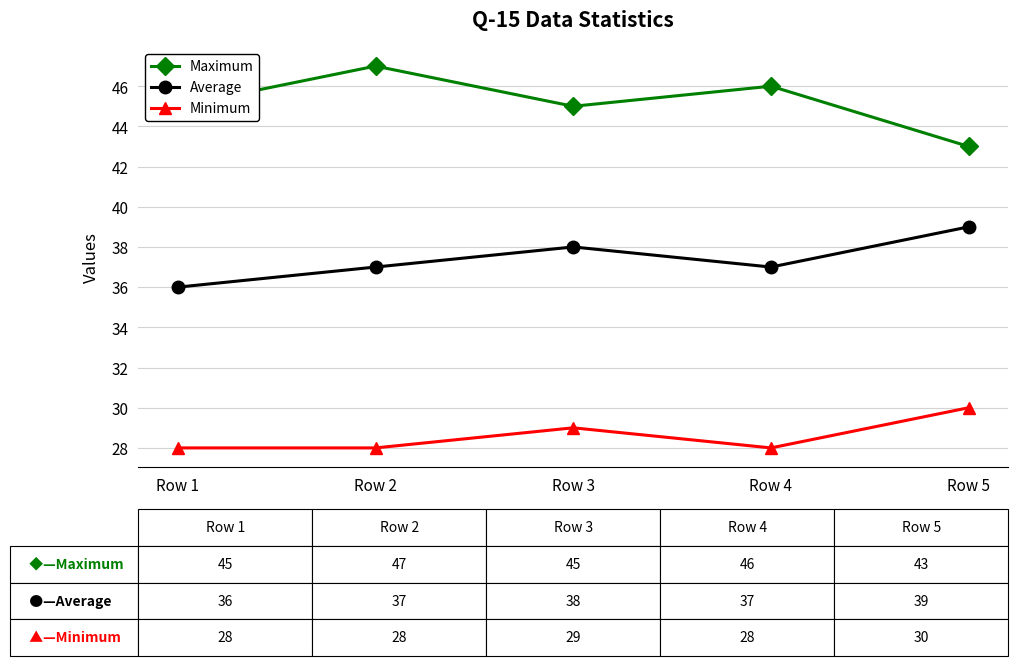

What is the difference between the Average values at Row 5 and Row 1?

3